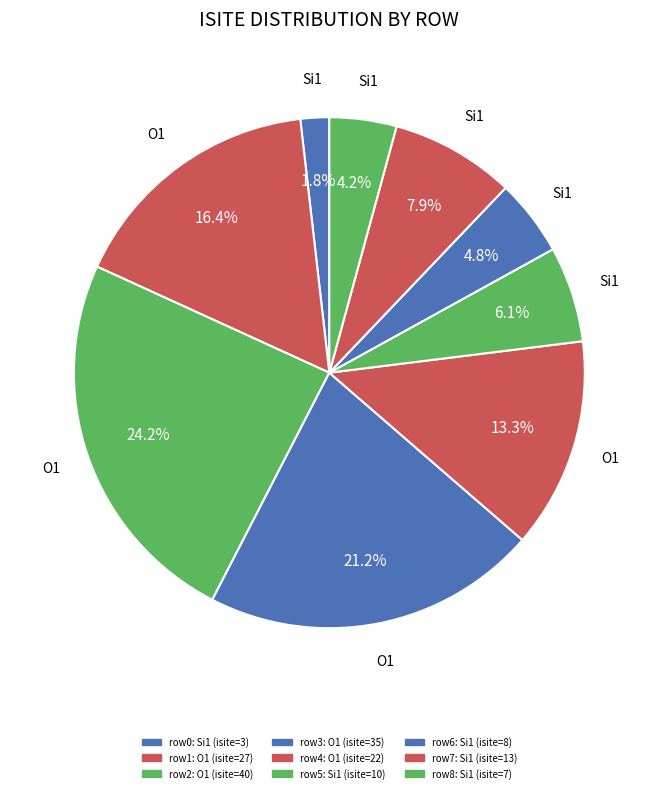

How many slices are in this pie chart?

9